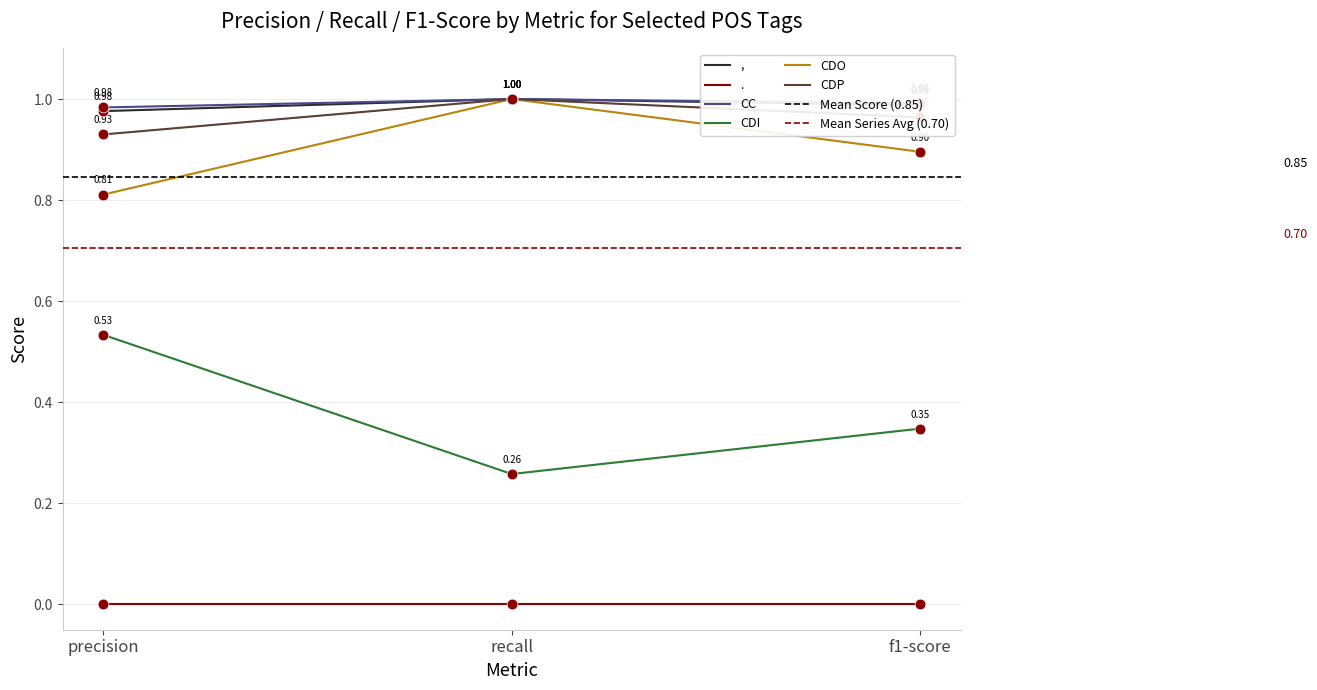

Is the value of , at f1-score greater than the value of CDP at f1-score?

Yes